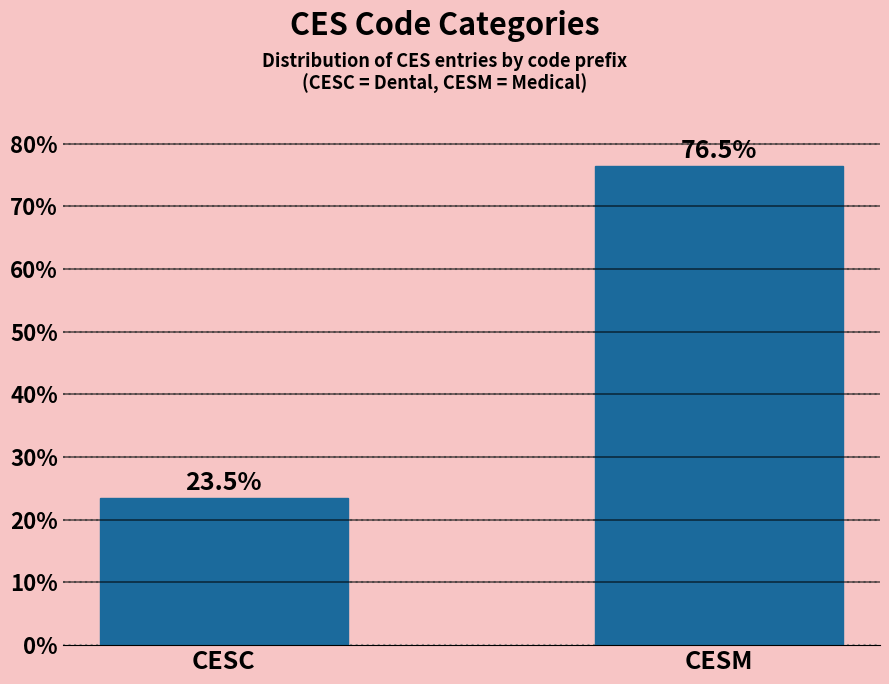

Reading right to left, what are all the values shown in this chart?

76.5	23.5